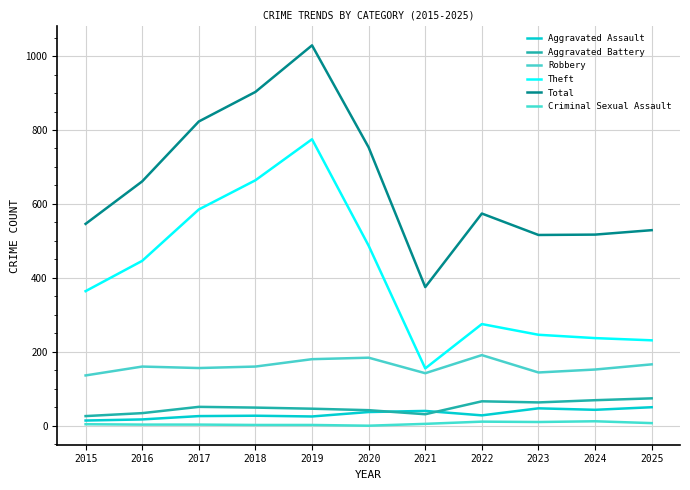

How many lines are shown in the chart?

6